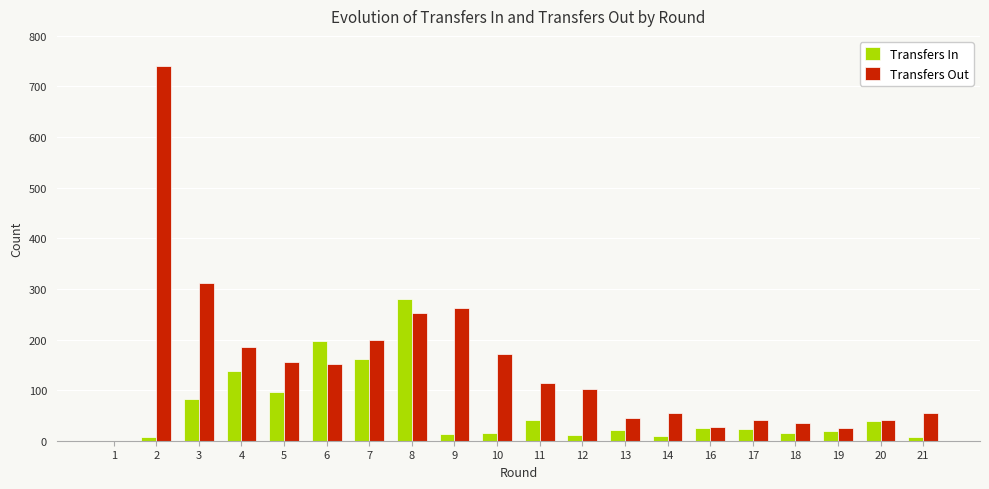

Read the Transfers Out value at 7, to the nearest 50.

200